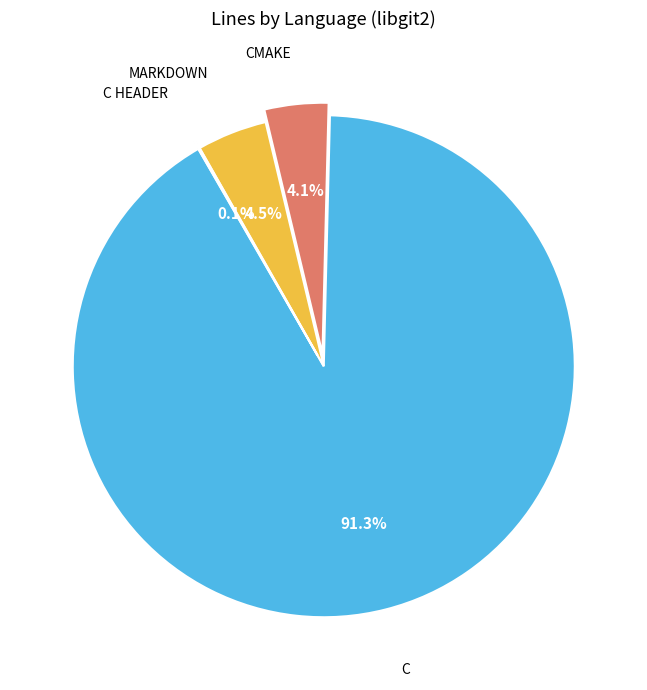

Does any single category account for the majority?

Yes